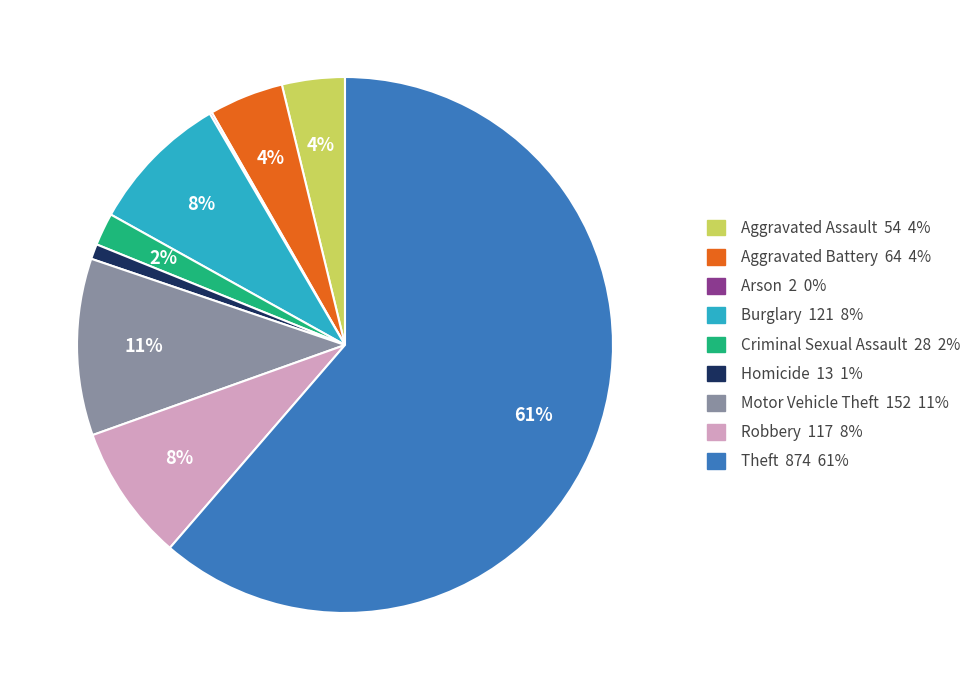

True or false: Criminal Sexual Assault accounts for 2% of the total.

True